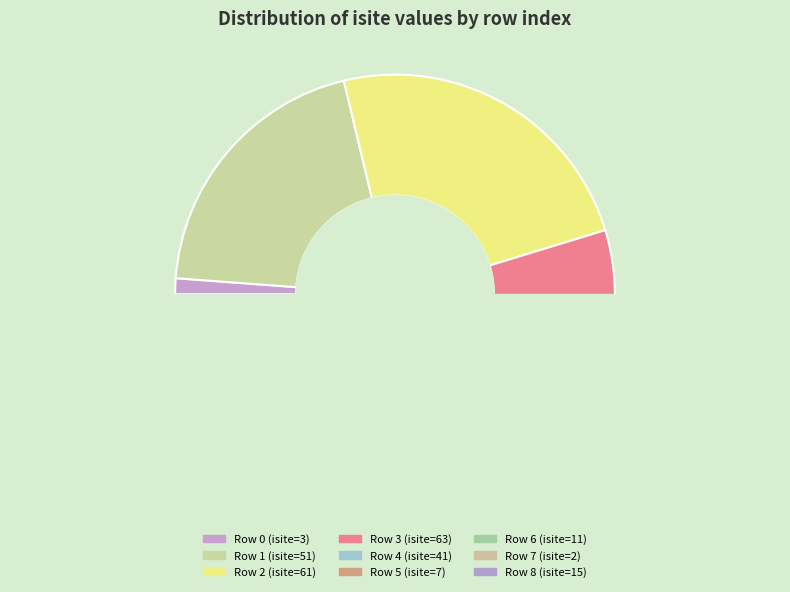

To the nearest percent, what portion does 6 represent?

4%